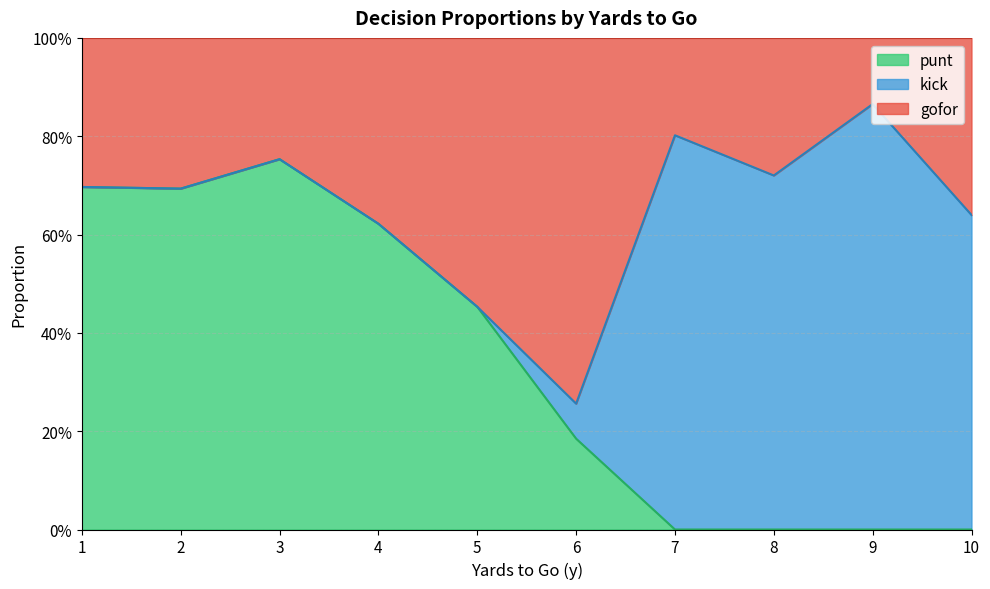

Which series has the largest total across all categories?

gofor